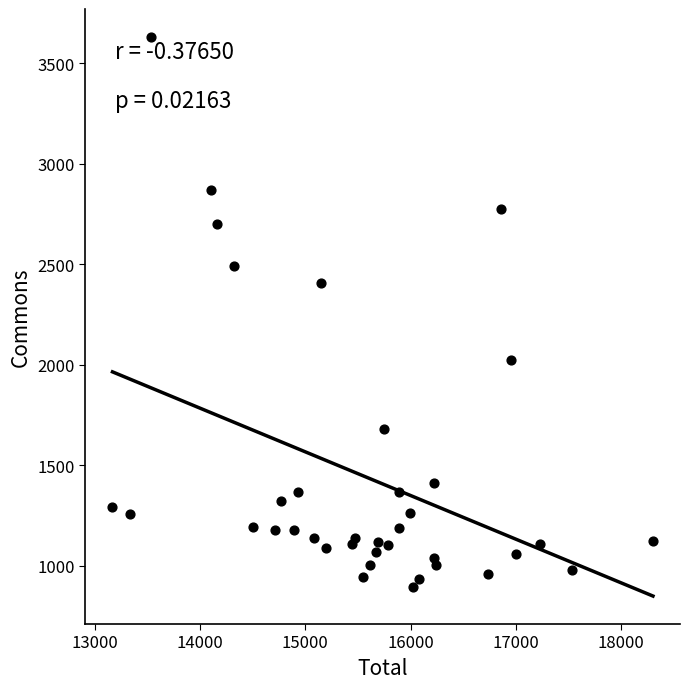

What is the range of X values (max minus min)?

5131